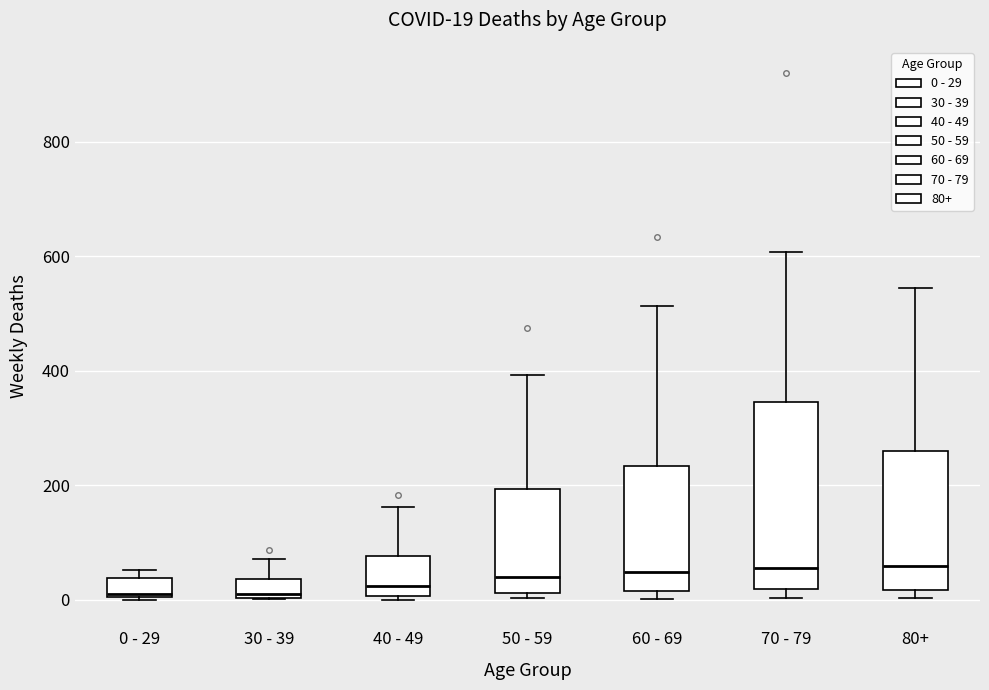

Comparing the boxes themselves (not the whiskers), which one is the tallest?

70 - 79